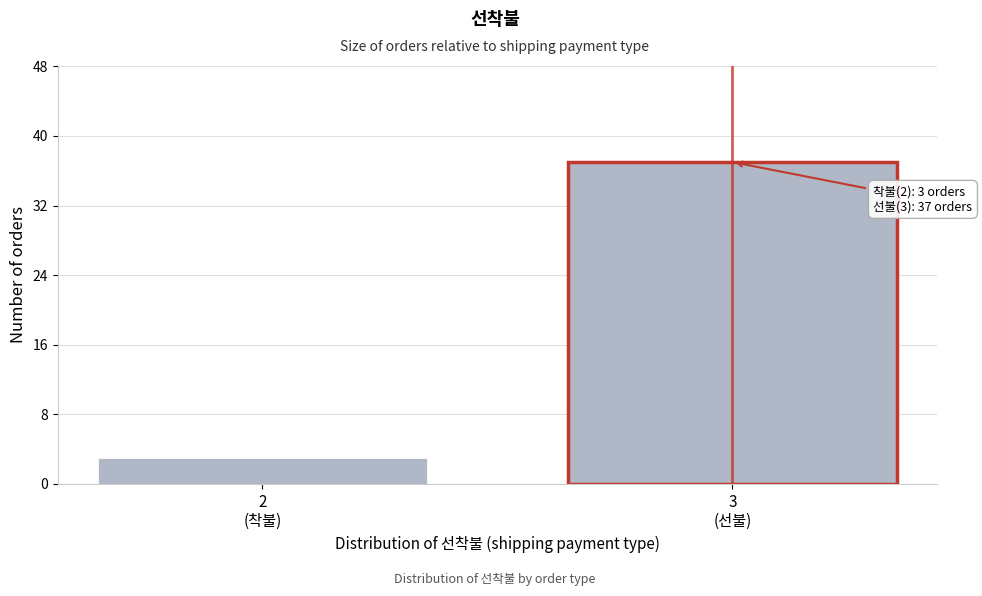

Reading left to right, what are all the values shown in this chart?

3	37